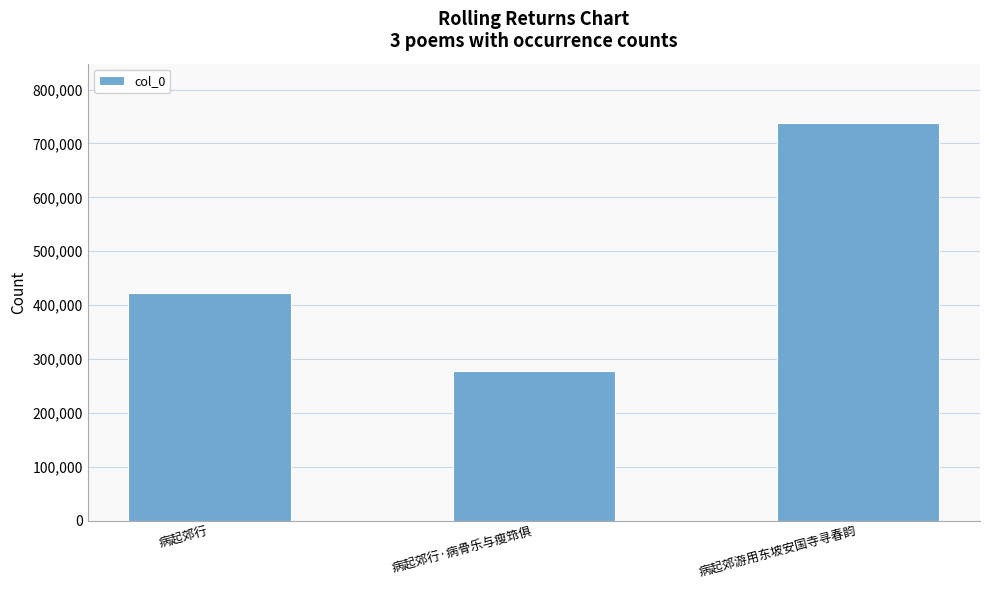

How many bars are there in total?

3